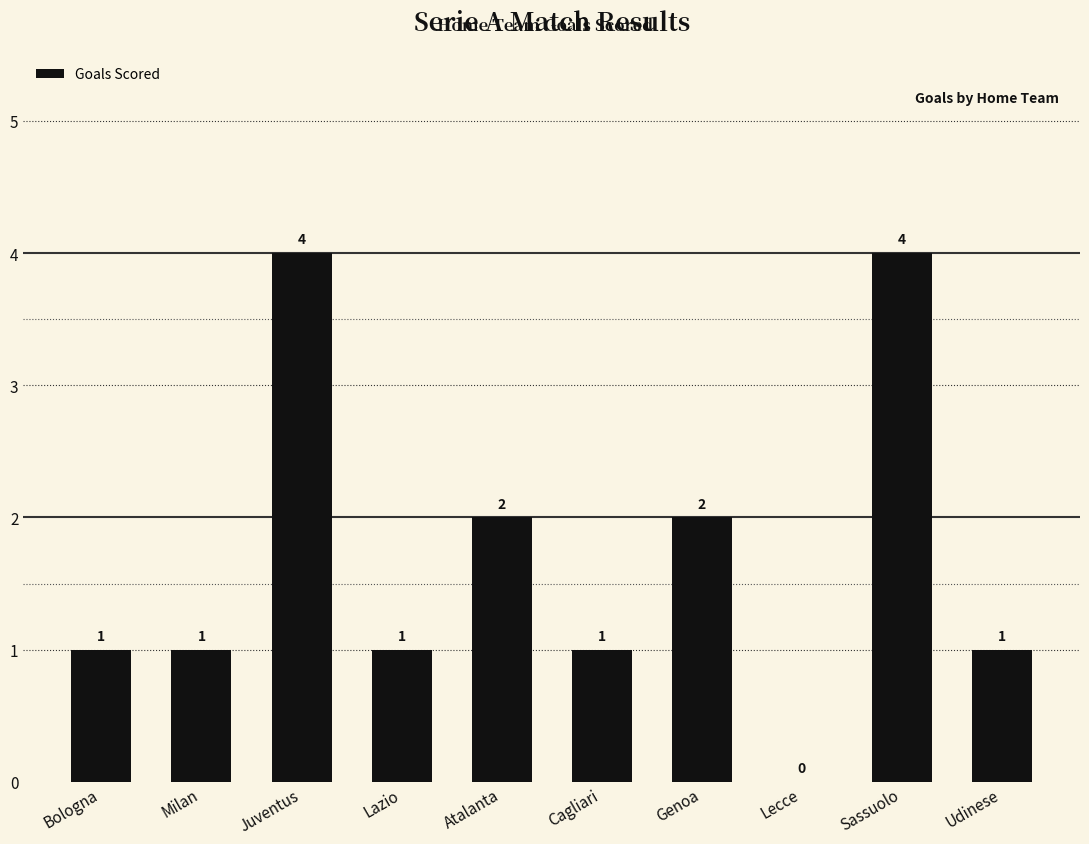

What is the average value?

2